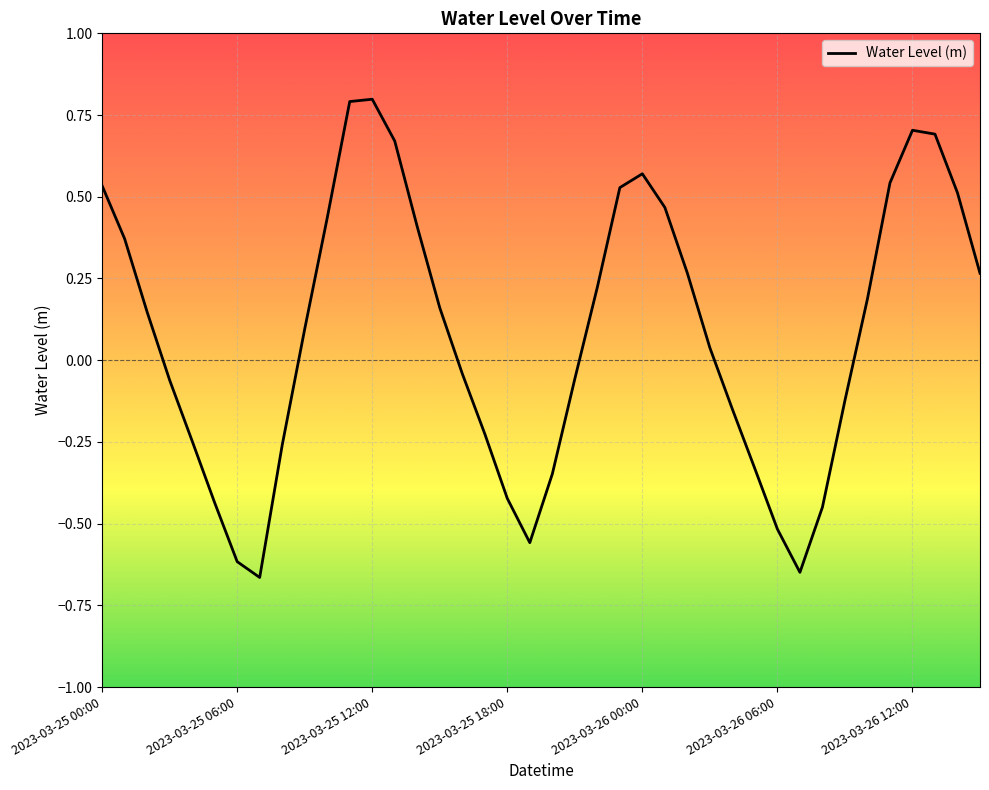

What is the difference between the maximum and minimum values?

1.5